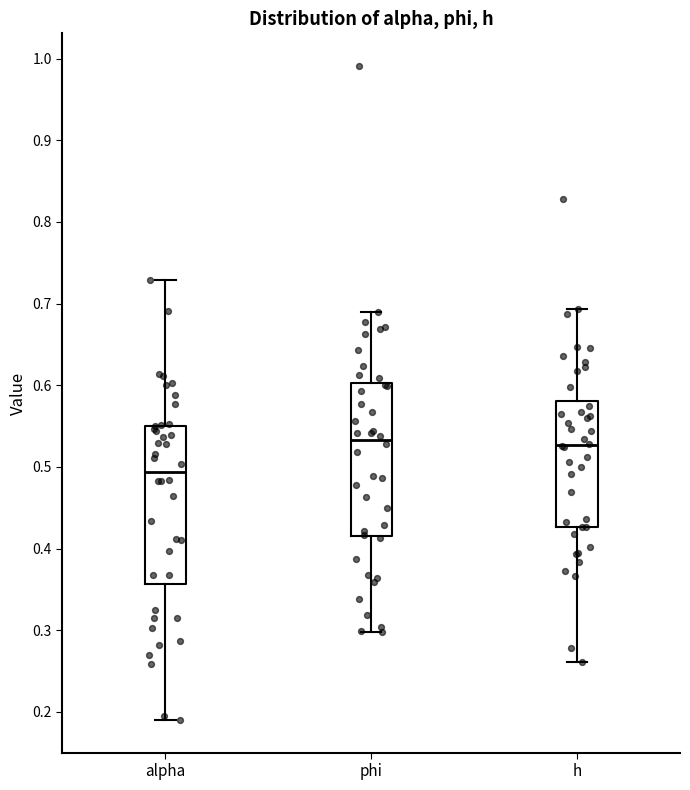

Reading left to right, transcribe this box plot: for each box, give where its median line is, the range the box spans, and where its two whiskers end, as read against the y-axis. The values are not printed on the chart, so give them approximately, as read against the axis.

alpha: median 0.49, box 0.36 to 0.55, whiskers 0.19 to 0.73
phi: median 0.53, box 0.42 to 0.60, whiskers 0.30 to 0.69
h: median 0.53, box 0.43 to 0.58, whiskers 0.26 to 0.69